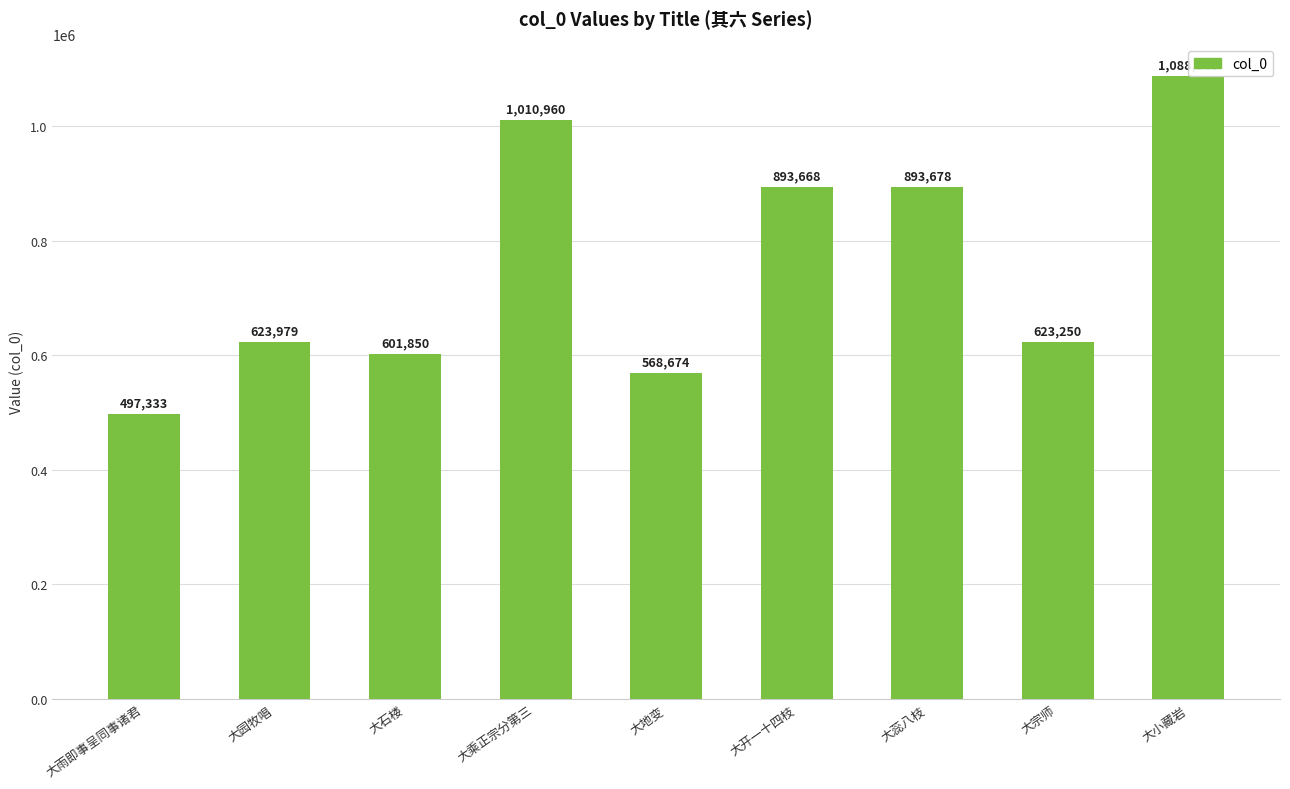

What is the label of the 4th bar from the left?

大乘正宗分第三